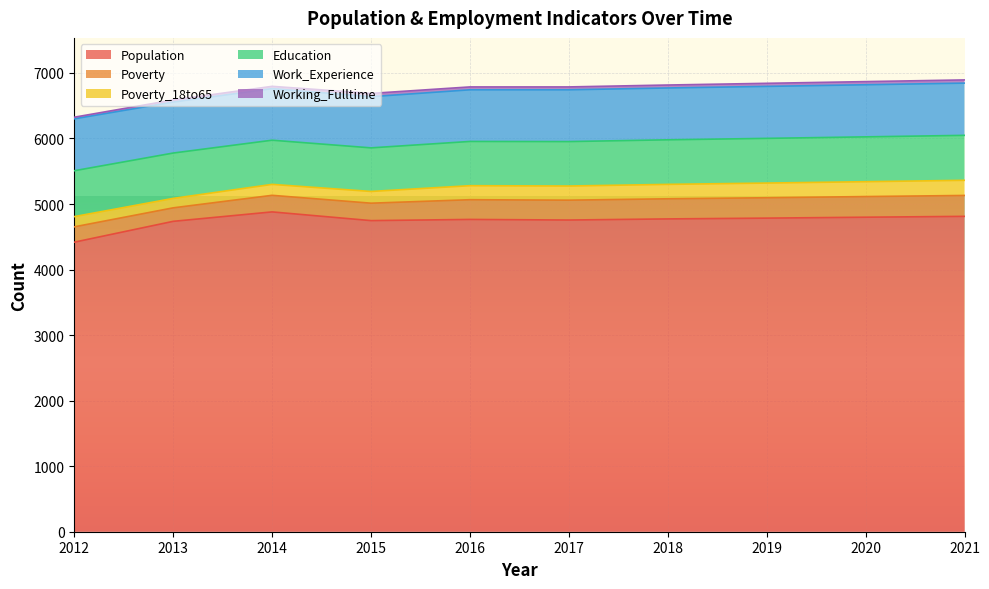

At how many categories does at least one series exceed 3238?

10